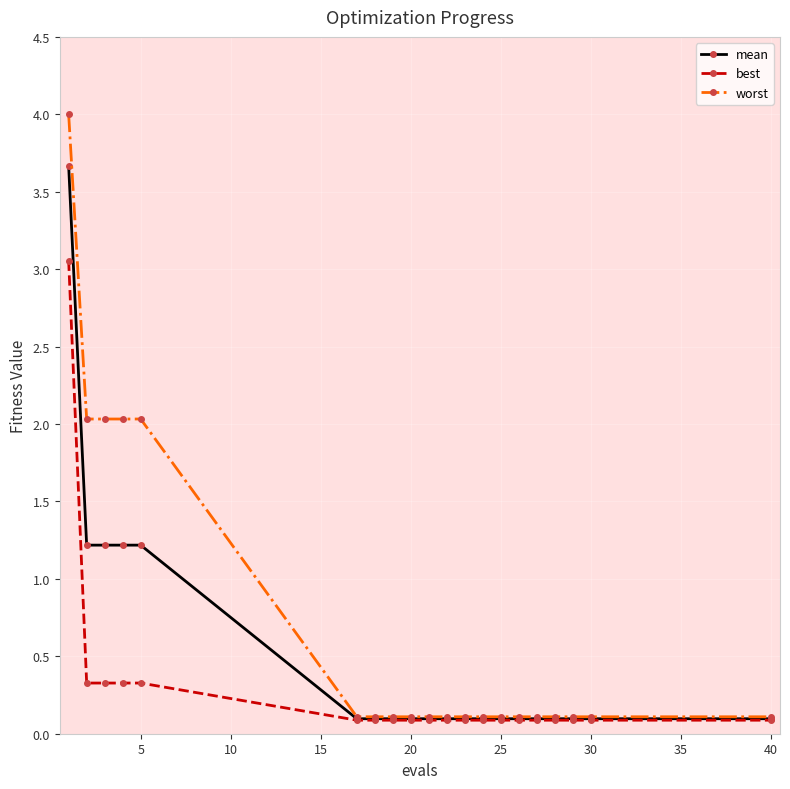

Reading right to left, list all the values displayed in this chart.

mean: 0.1	0.1	0.1	0.1	0.1	0.1	0.1	0.1	0.1	0.1	0.1	0.1	0.1	0.1	0.1	1.2	1.2	1.2	1.2	3.7
best: 0.1	0.1	0.1	0.1	0.1	0.1	0.1	0.1	0.1	0.1	0.1	0.1	0.1	0.1	0.1	0.3	0.3	0.3	0.3	3.1
worst: 0.1	0.1	0.1	0.1	0.1	0.1	0.1	0.1	0.1	0.1	0.1	0.1	0.1	0.1	0.1	2.0	2.0	2.0	2.0	4.0